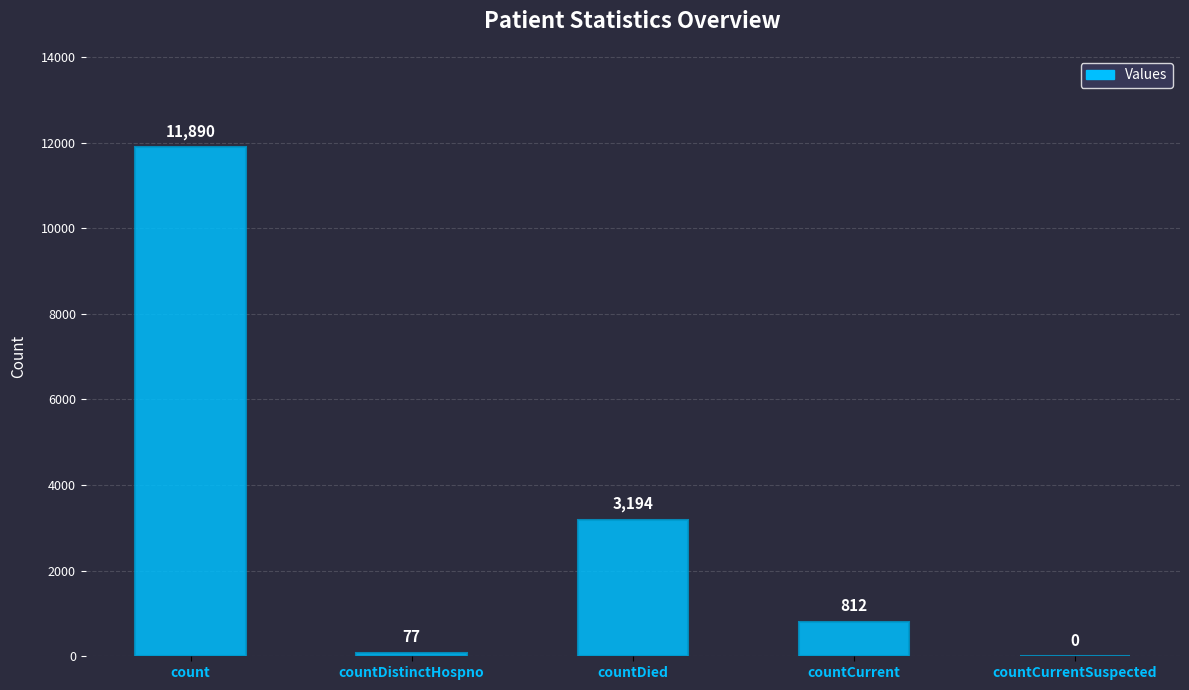

How many positive values are there?

4